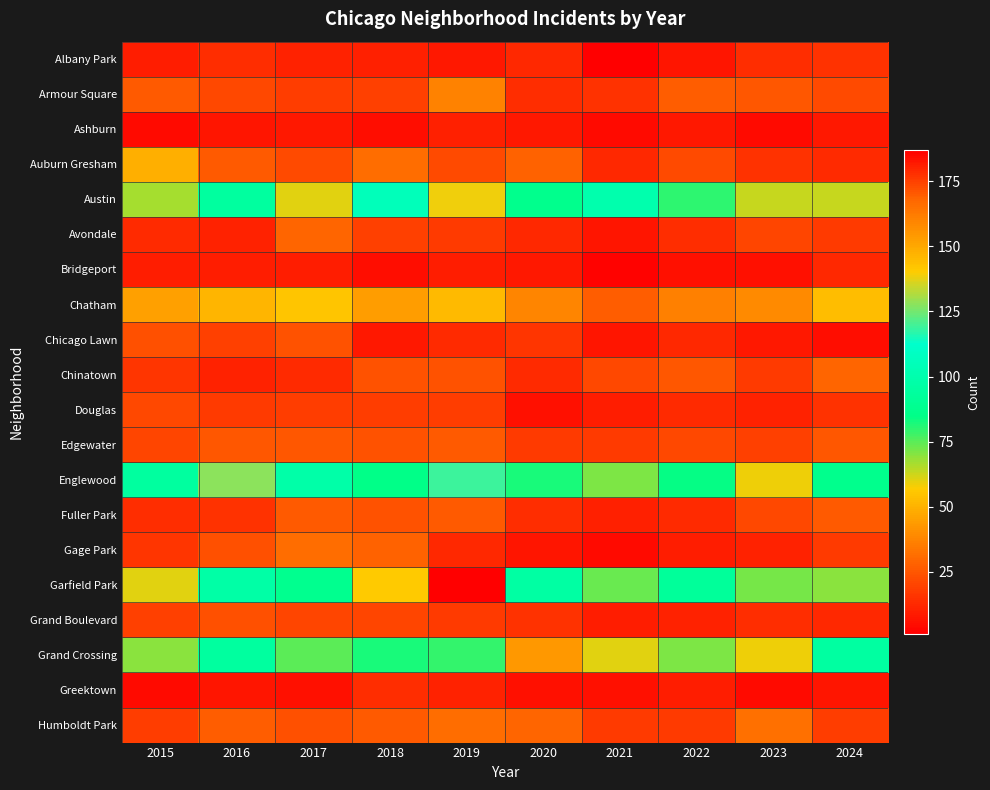

Which label corresponds to the largest value in the chart?

2019